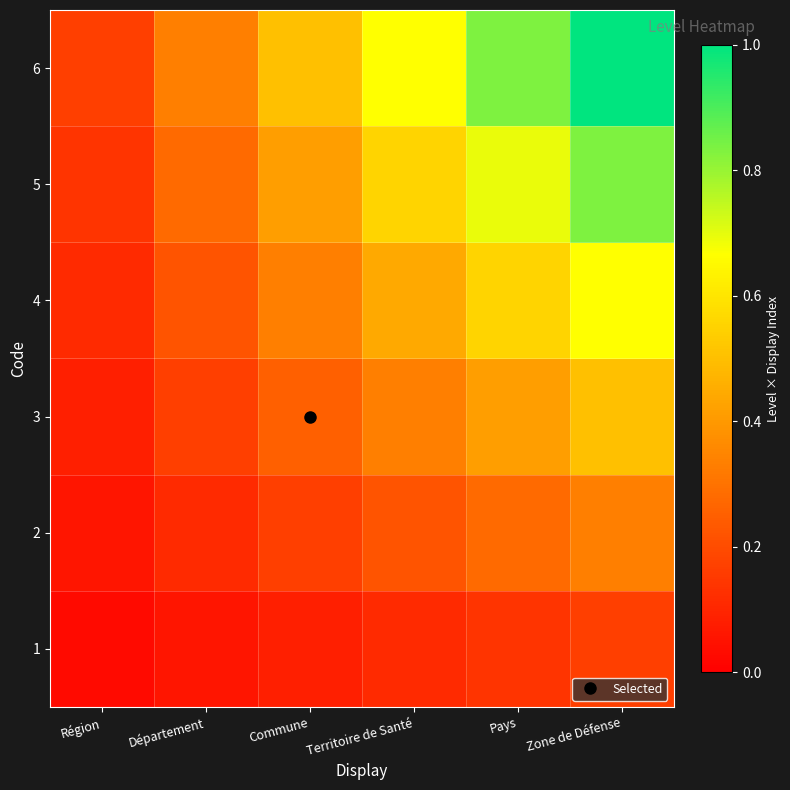

Rank the series at Département from highest to lowest value.

6, 5, 4, 3, 2, 1